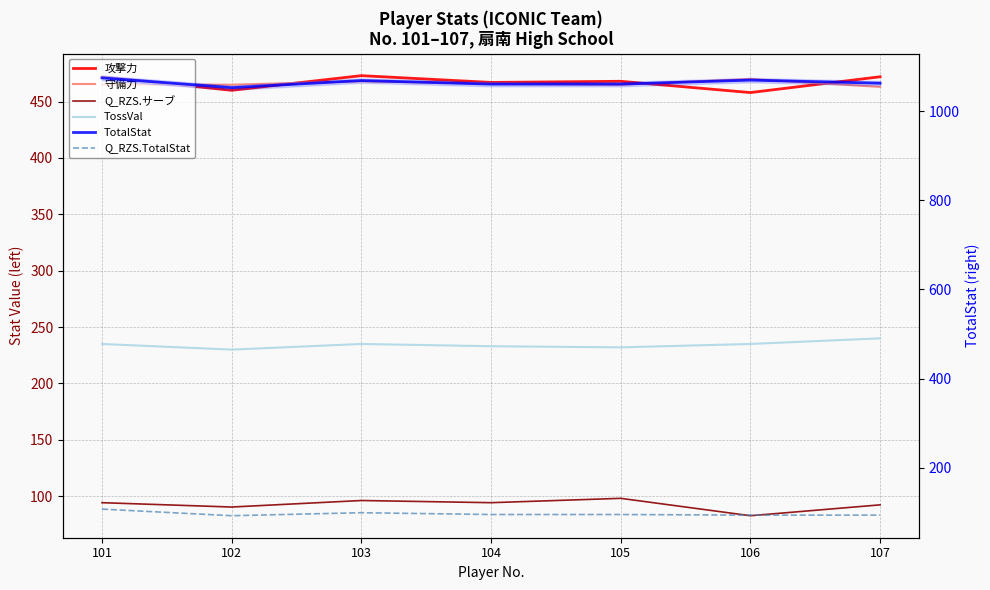

Is this an area chart (filled region under the line)?

No